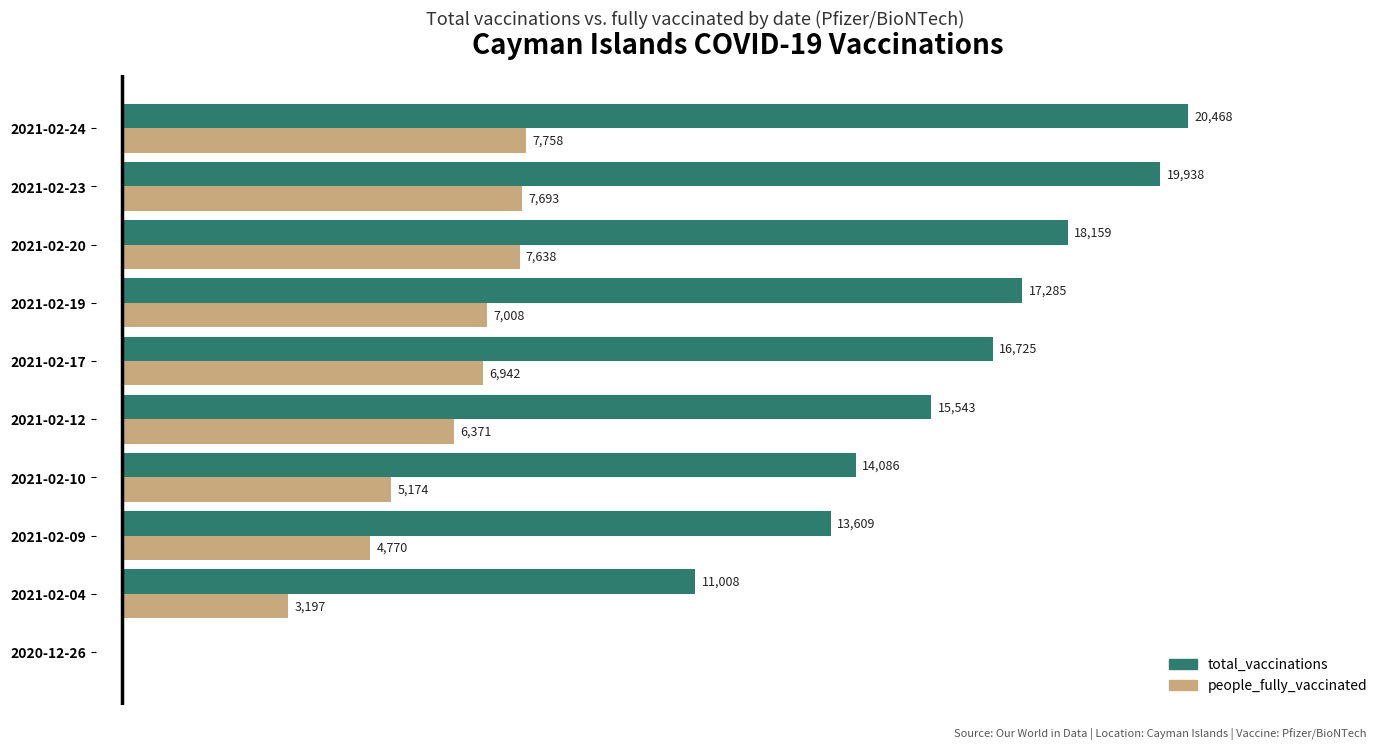

Between 2021-02-04 and 2021-02-20, which series saw the biggest shift?

total_vaccinations